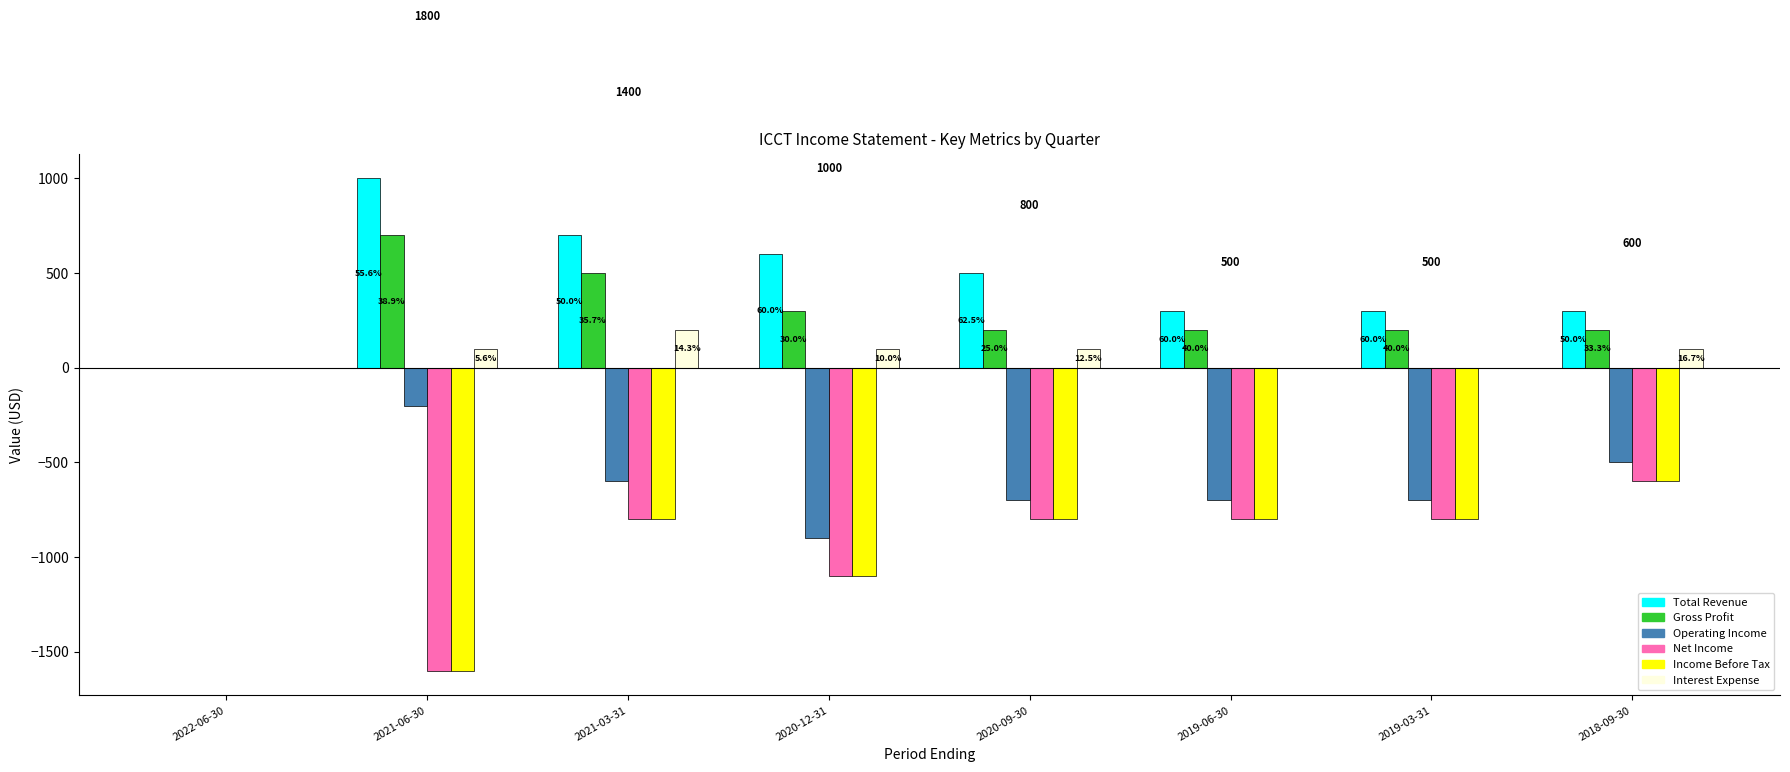

What is the maximum value shown in the chart?

1000